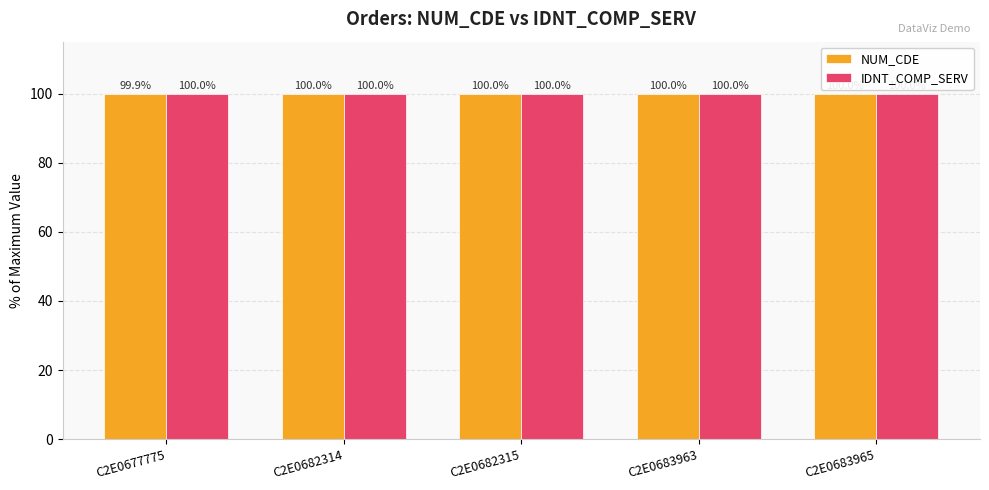

How many series are shown in this chart?

2